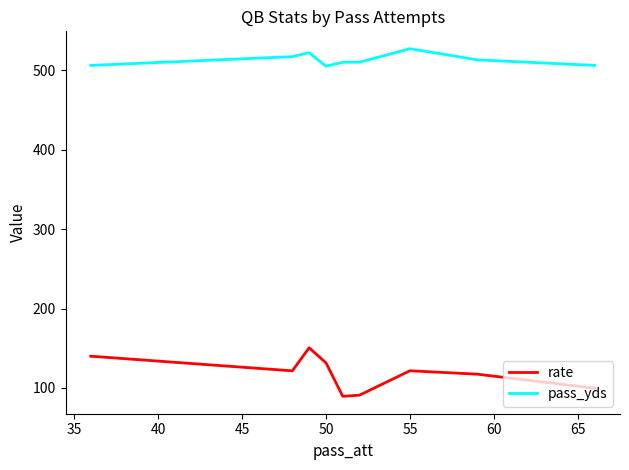

What is the lowest value of the pass_yds series?

505.0